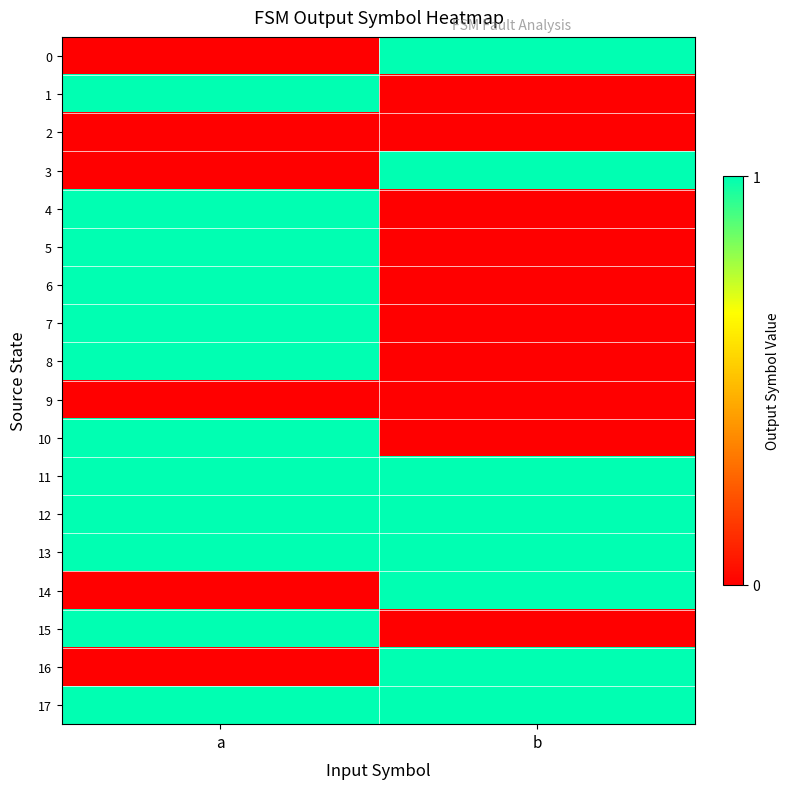

At b, list the series in order from largest to smallest.

0, 3, 11, 12, 13, 14, 16, 17, 1, 2, 4, 5, 6, 7, 8, 9, 10, 15